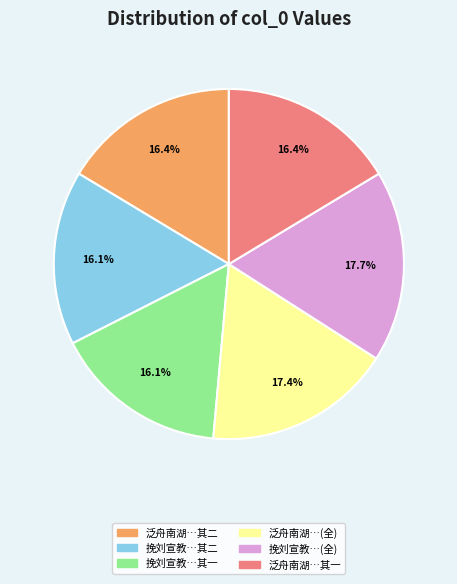

Is there a majority slice in this chart?

No